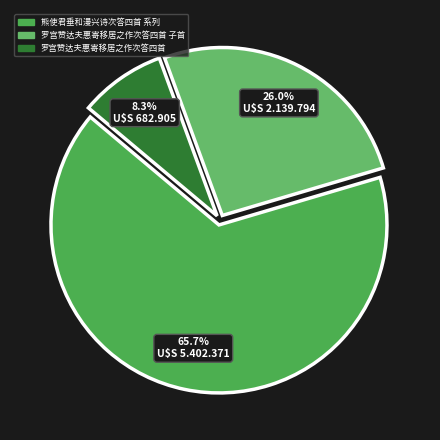

To the nearest percent, what is the difference between the largest and smallest slice percentages?

57%